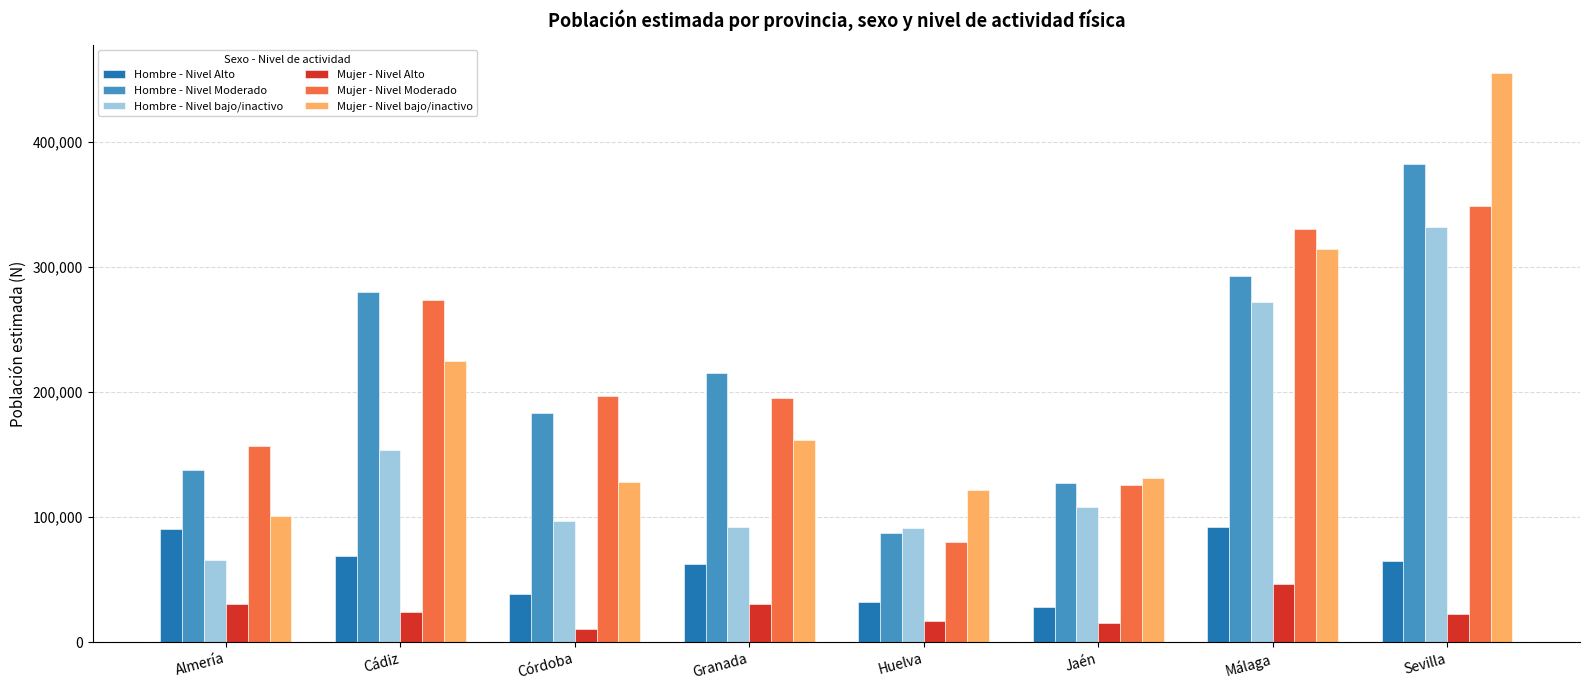

Count the number of data series in this chart.

6